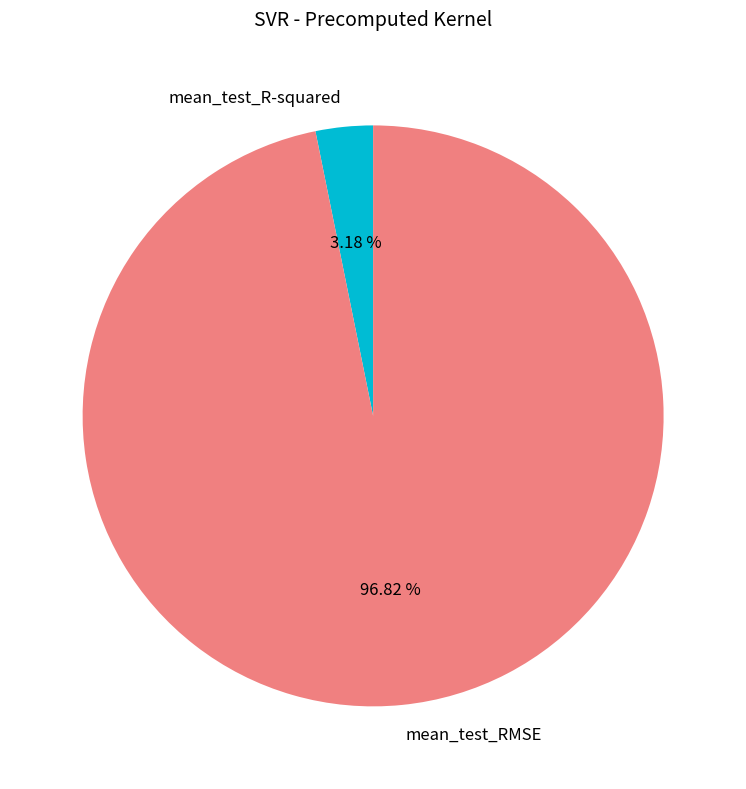

Which has a higher value, mean_test_R-squared or mean_test_RMSE?

mean_test_RMSE